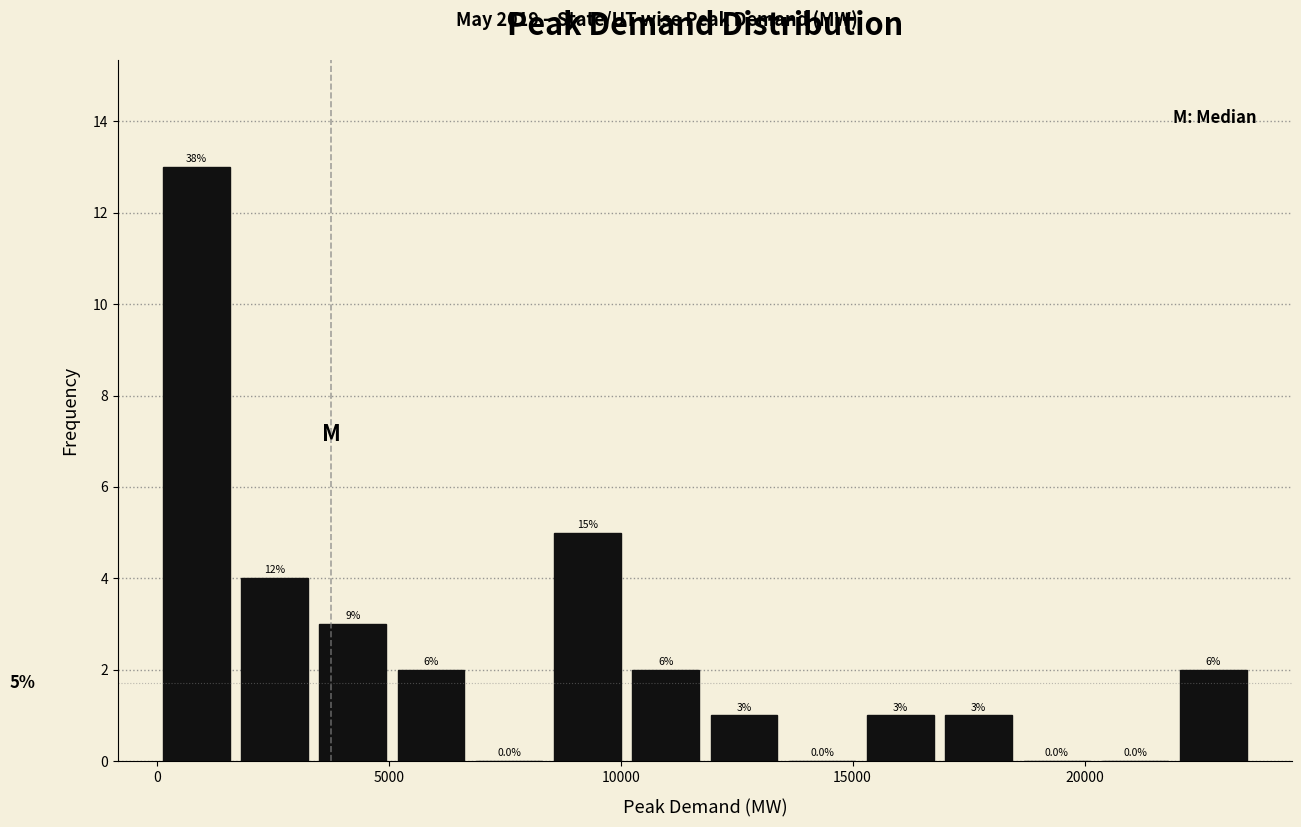

Read against the x-axis, roughly where is the centre of the tallest bar?

1000